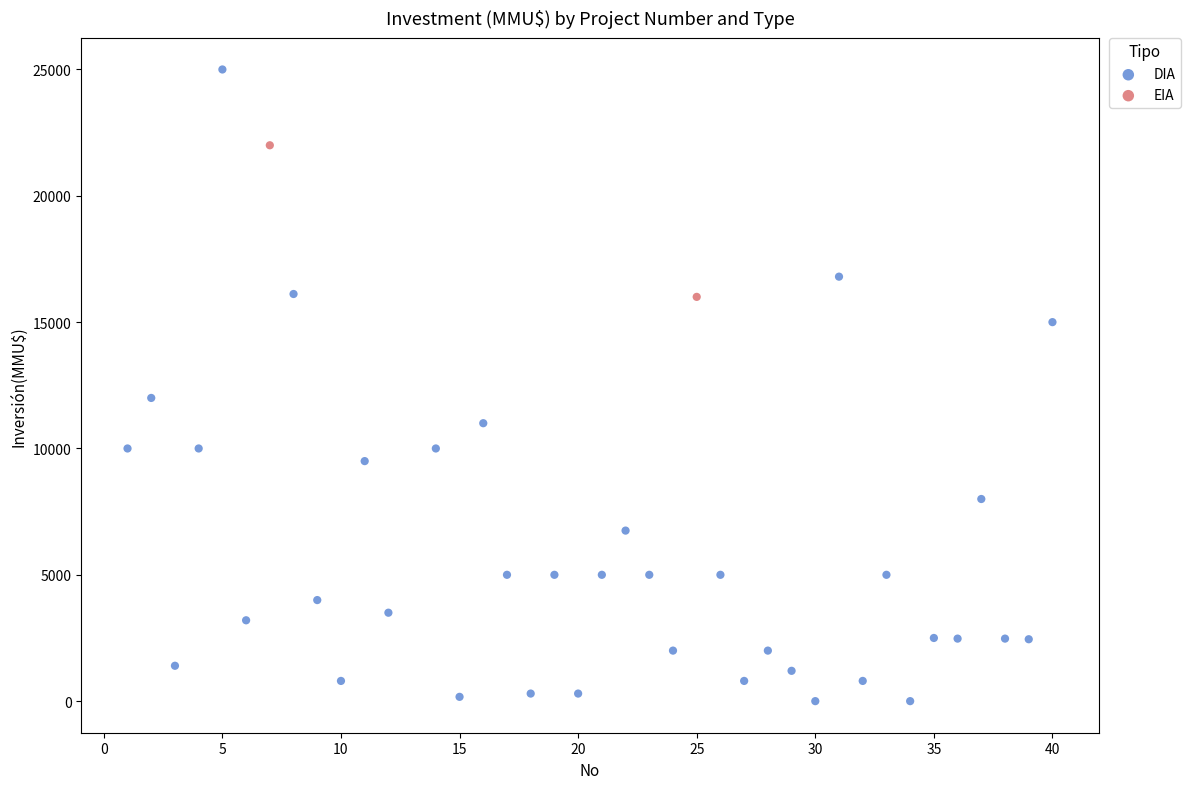

What are all the series names shown in the legend?

DIA, EIA